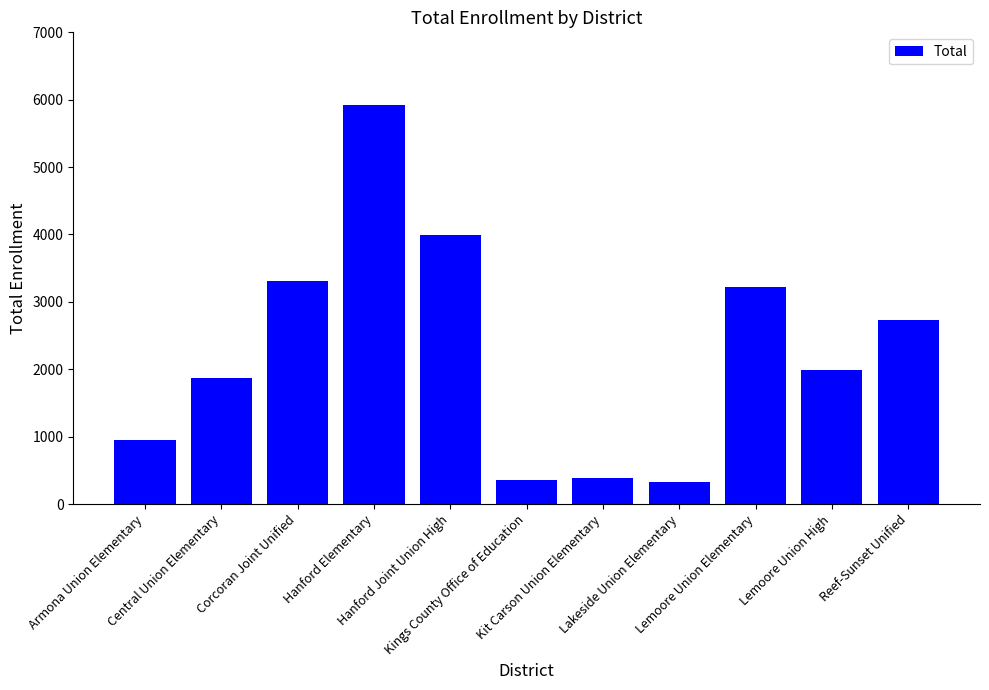

What is the difference between the maximum and minimum values?

5602